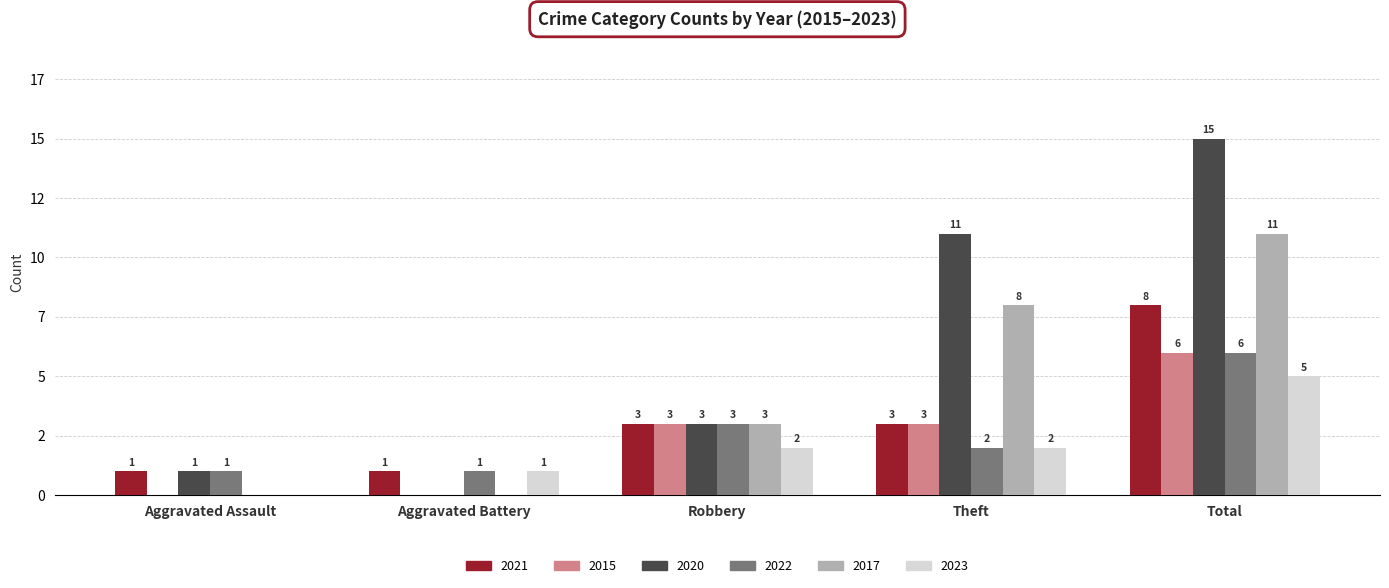

Where does the 2021 series first go above 3?

Total